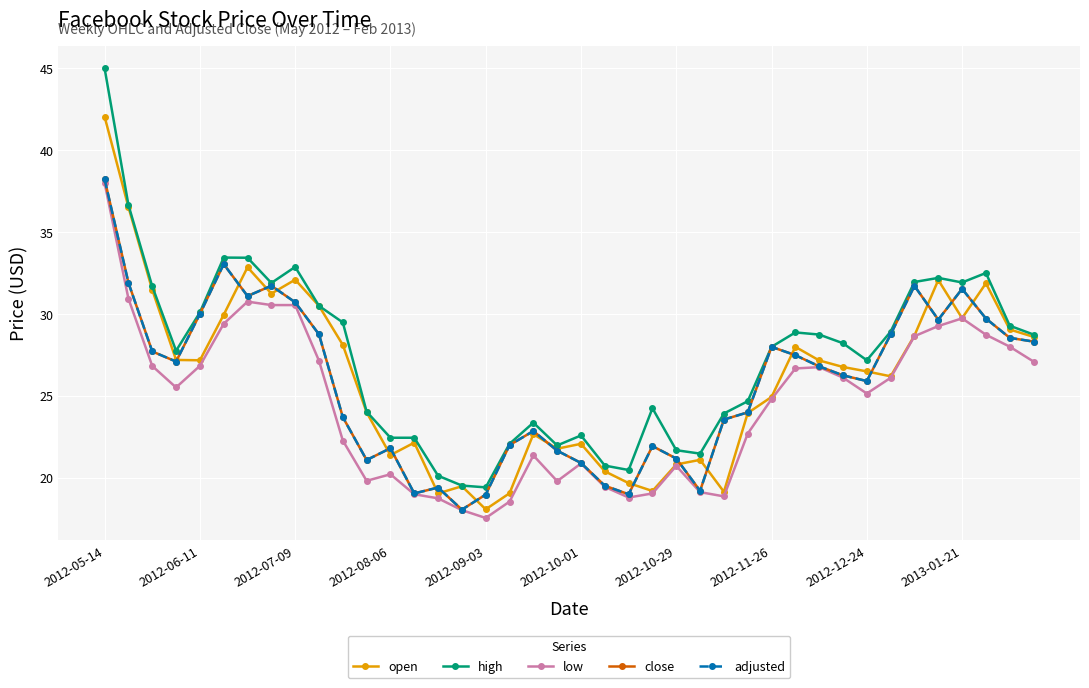

Does the chart have visible grid lines?

Yes